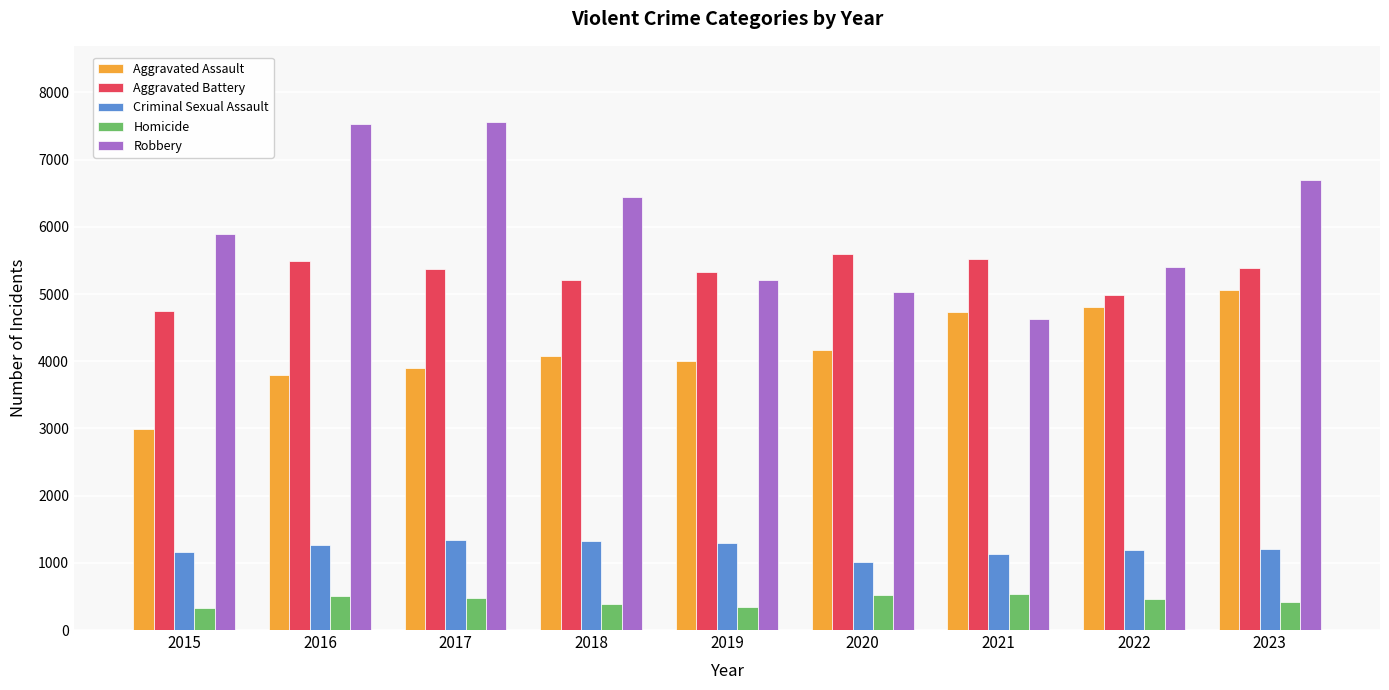

What is the difference between the maximum and second lowest values in the Aggravated Assault series?

1262